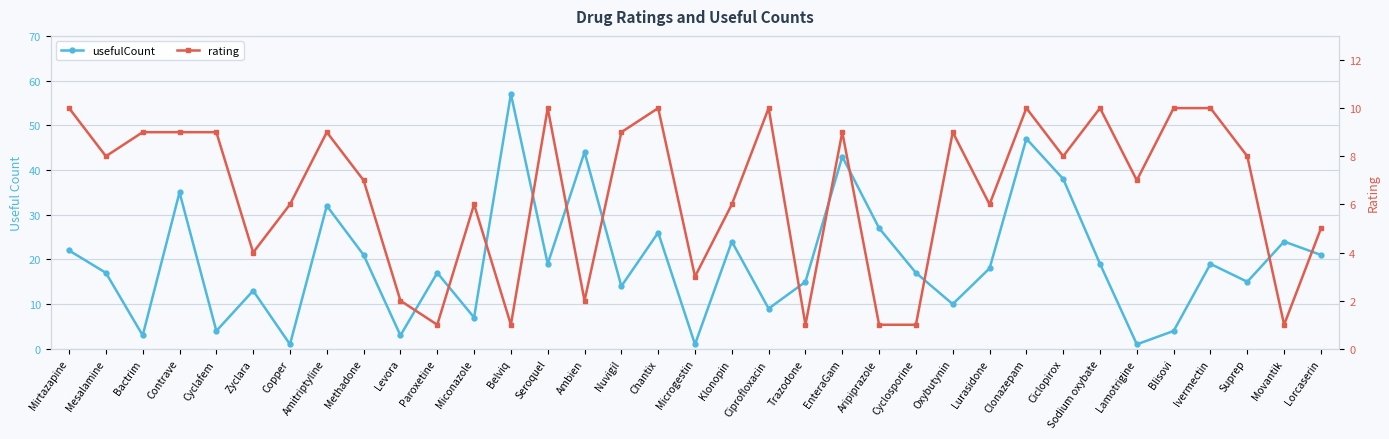

What is the total value across all series at Oxybutynin?

19